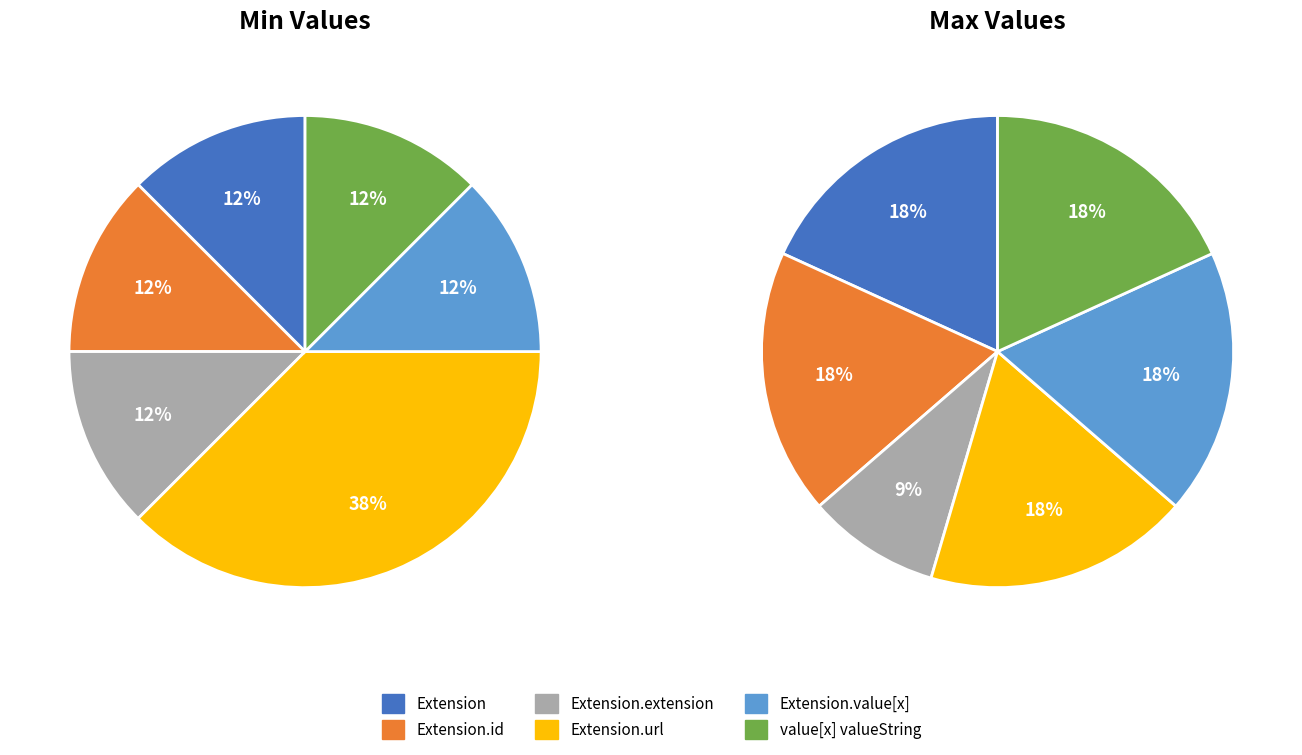

How many segments does this pie chart have?

6